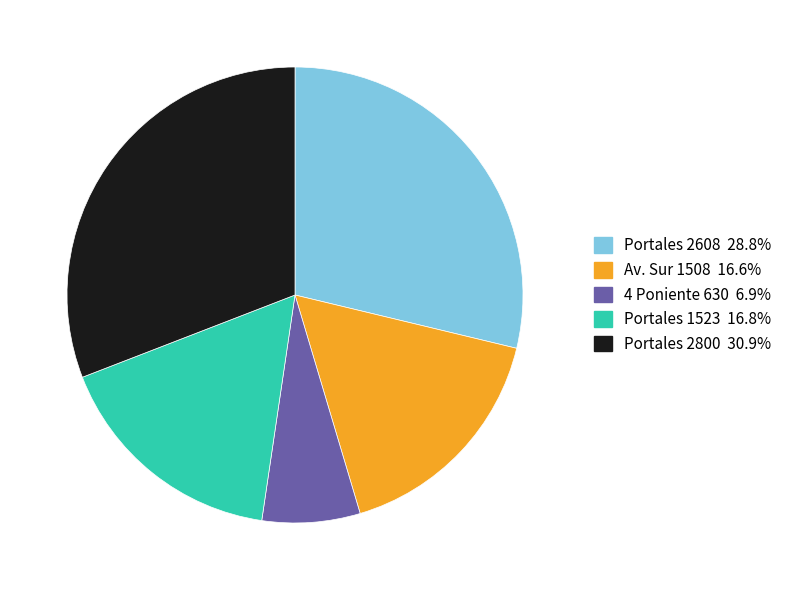

Which slice is the largest?

Portales 2800